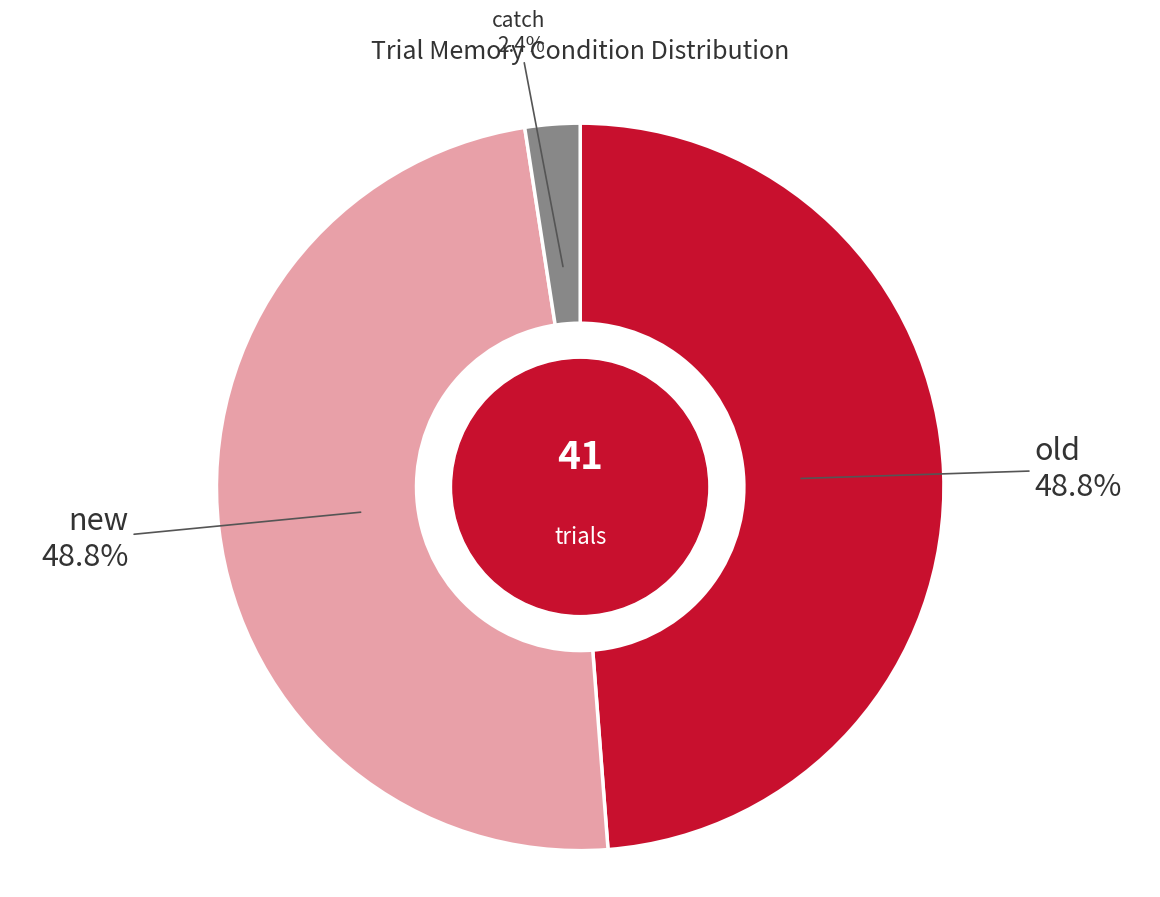

How many slices are in this pie chart?

3